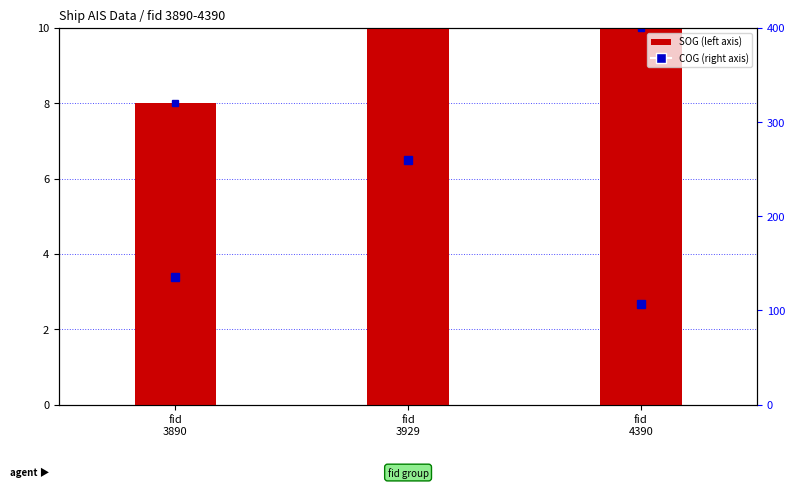

What is the total value across all series at fid
3890?

8.0